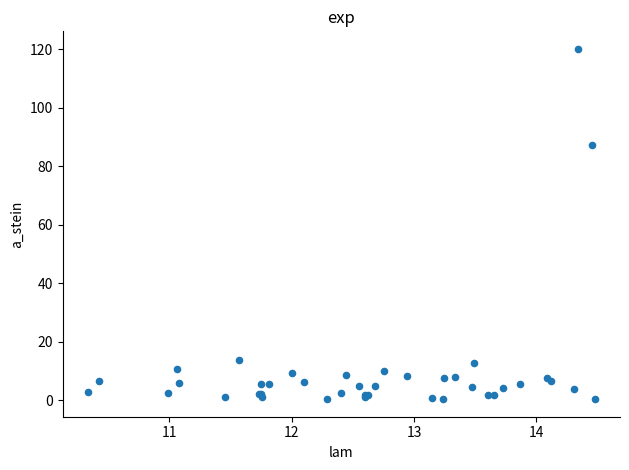

What Y value in the scatter plot is closest to 60?

87.2